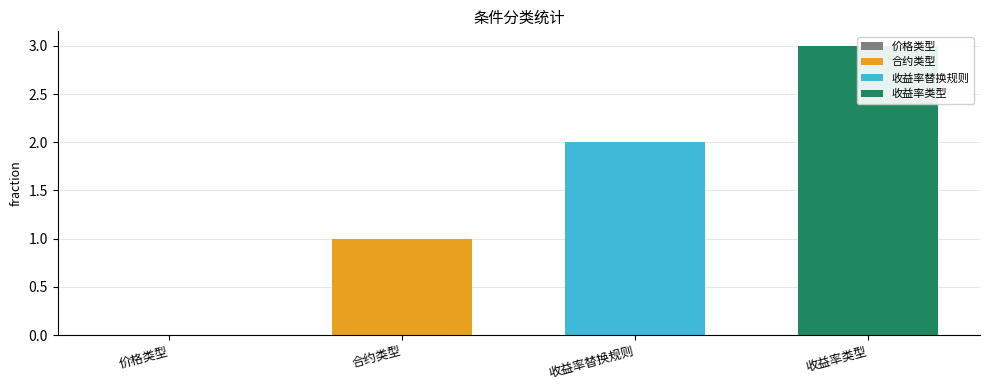

What is the label of the 1st bar from the left?

价格类型